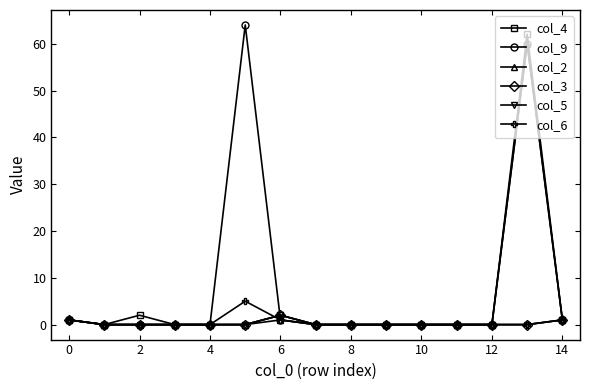

True or false: col_3 and col_2 intersect in this chart.

False